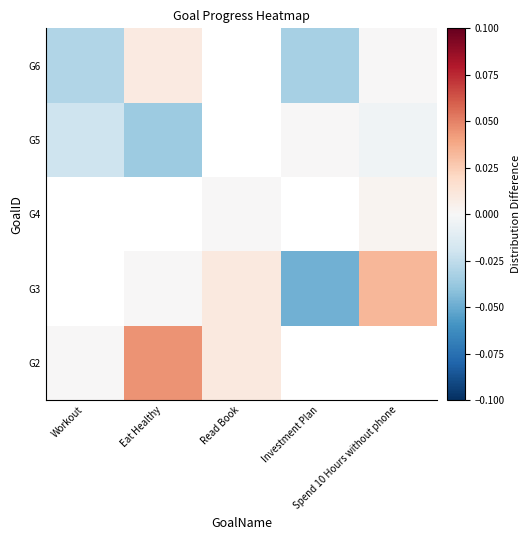

How many values in G3 are below zero?

1